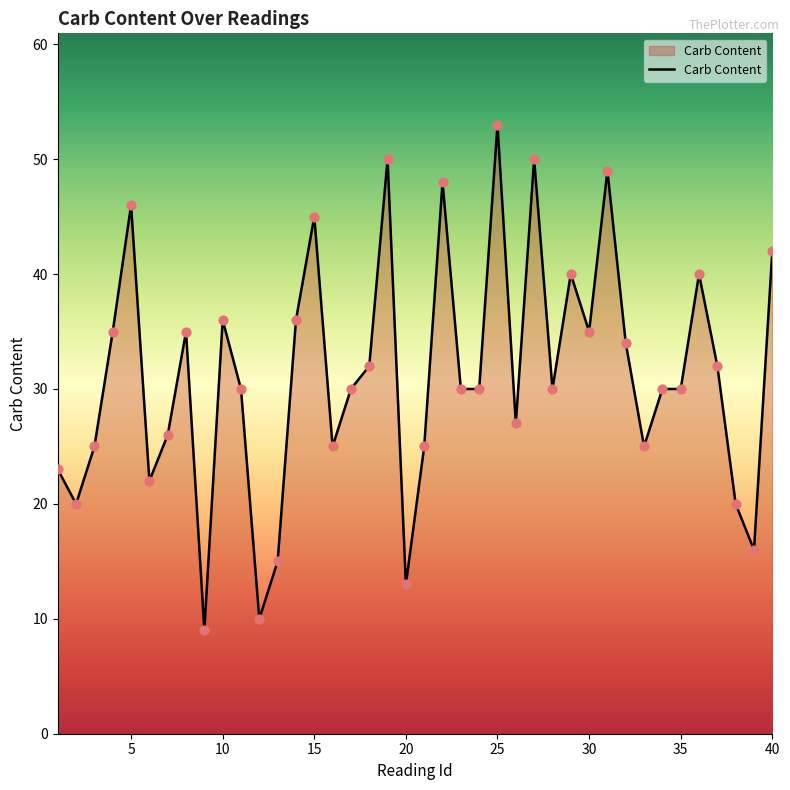

What is the greatest value displayed?

53